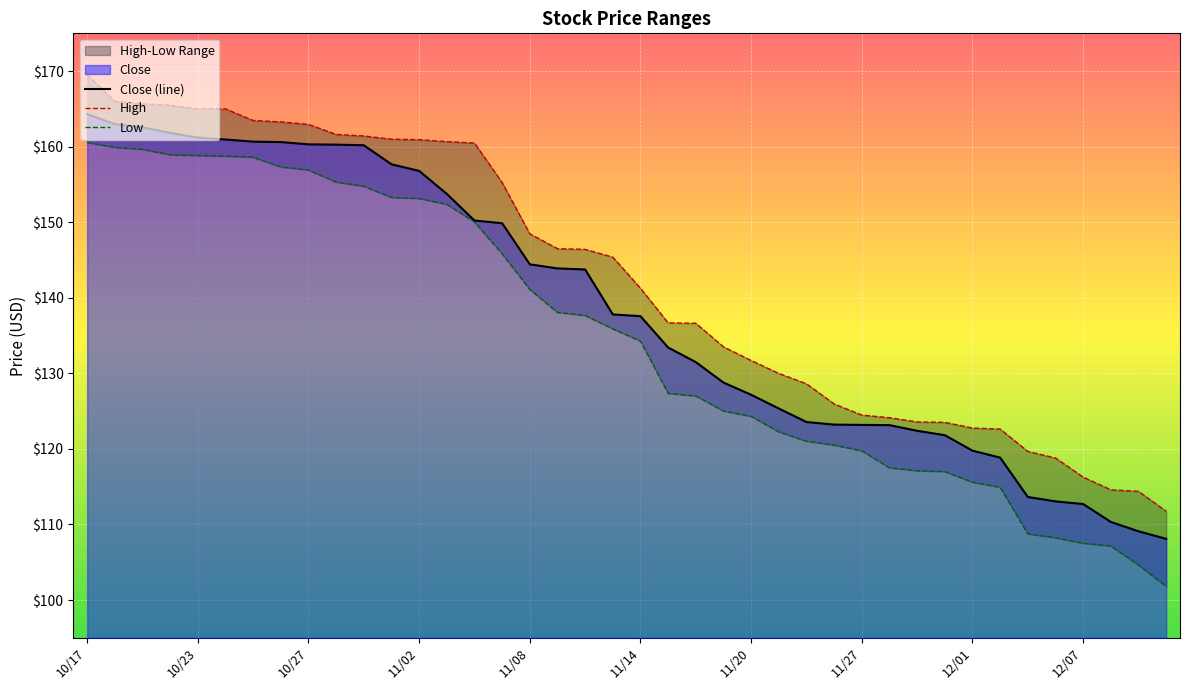

Reading left to right, what are all the values shown in this chart?

Close (line): 164.3	163.0	162.6	161.8	161.2	160.9	160.7	160.6	160.3	160.3	160.2	157.7	156.8	153.8	150.2	149.9	144.4	143.9	143.8	137.8	137.6	133.4	131.5	128.8	127.2	125.3	123.6	123.2	123.2	123.2	122.4	121.8	119.8	118.8	113.6	113.1	112.7	110.3	109.1	108.1
High: 169.5	166.0	165.7	165.5	165.0	165.0	163.5	163.3	162.9	161.6	161.4	161.0	160.9	160.7	160.5	155.2	148.5	146.5	146.4	145.4	141.3	136.7	136.6	133.5	131.7	130.0	128.6	126.0	124.5	124.1	123.6	123.5	122.8	122.6	119.7	118.8	116.3	114.6	114.4	111.8
Low: 160.6	159.9	159.7	158.9	158.8	158.8	158.6	157.3	156.9	155.3	154.8	153.3	153.1	152.4	150.0	145.8	141.1	138.1	137.7	135.9	134.3	127.3	127.0	125.0	124.3	122.3	121.0	120.5	119.8	117.5	117.1	117.0	115.6	114.9	108.8	108.2	107.5	107.2	104.6	101.8